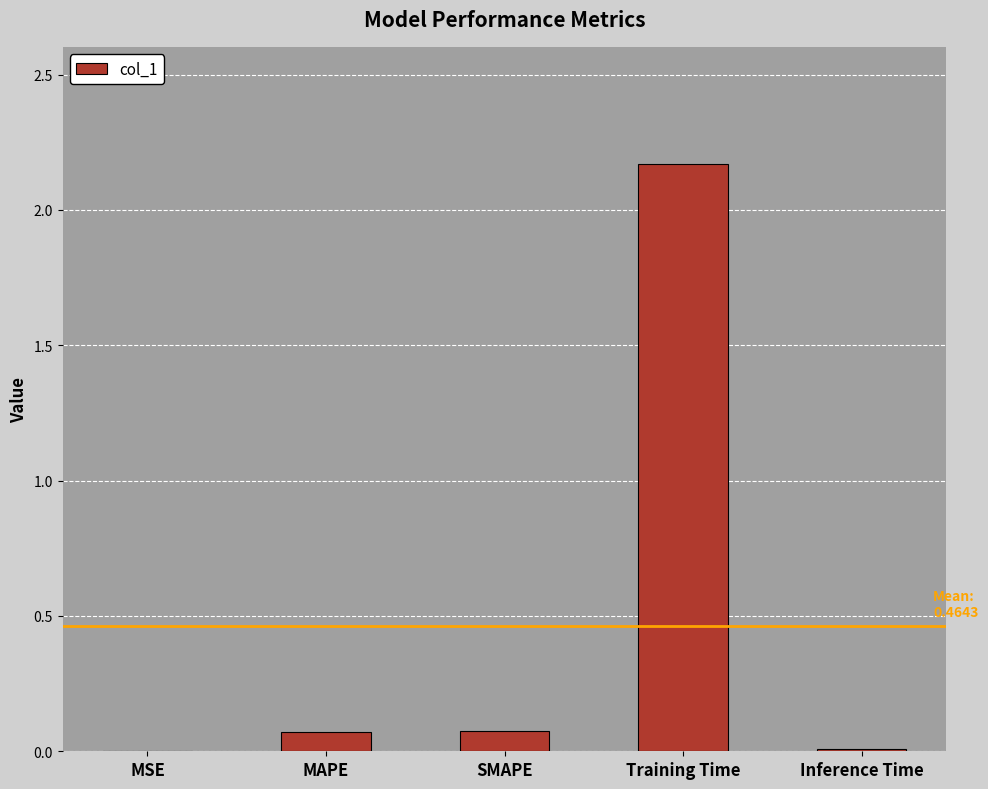

Which category has the highest value across all series?

Training Time